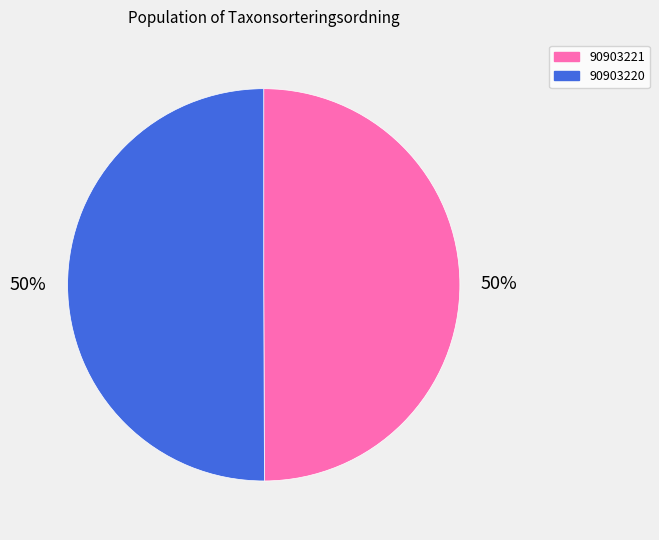

To the nearest percent, what is the combined percentage of 90903220 and 90903221?

100%